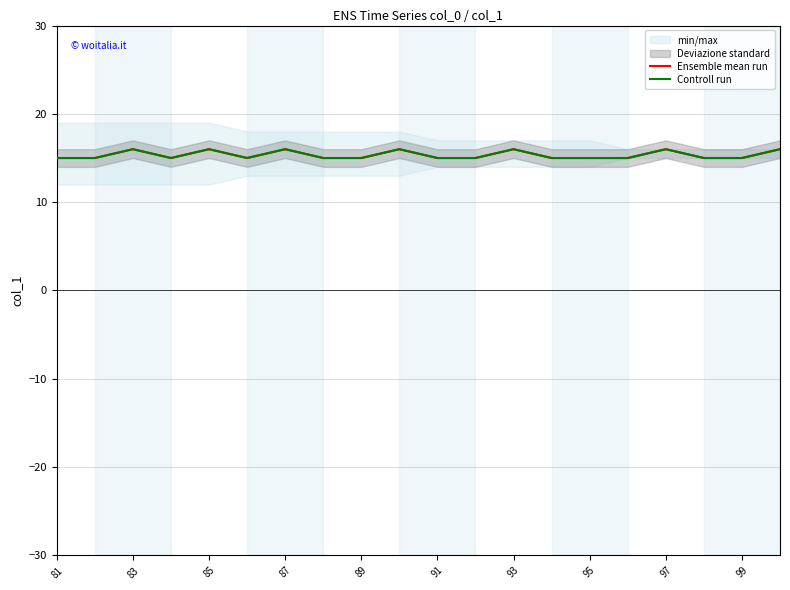

True or false: Ensemble mean run and Controll run cross at least once.

False